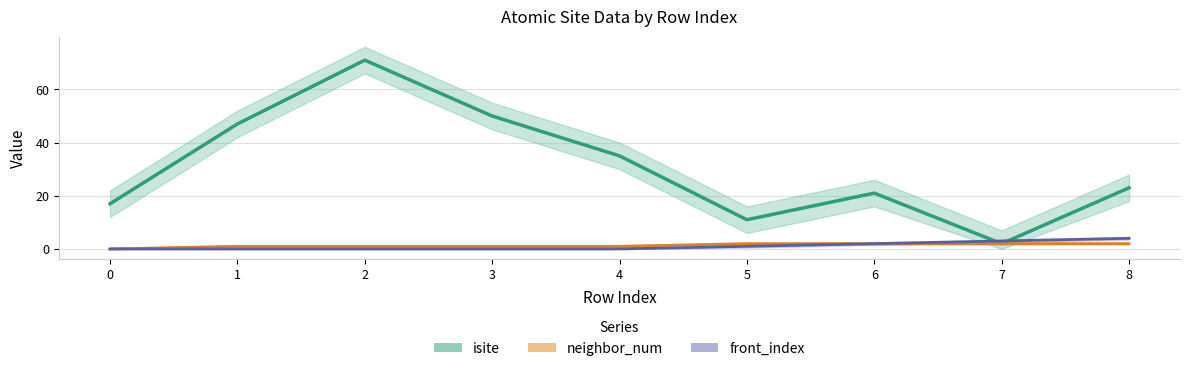

Reading left to right, transcribe all the data shown in this chart.

isite: 17	47	71	50	35	11	21	2	23
neighbor_num: 0	1	1	1	1	2	2	2	2
front_index: 0	0	0	0	0	1	2	3	4